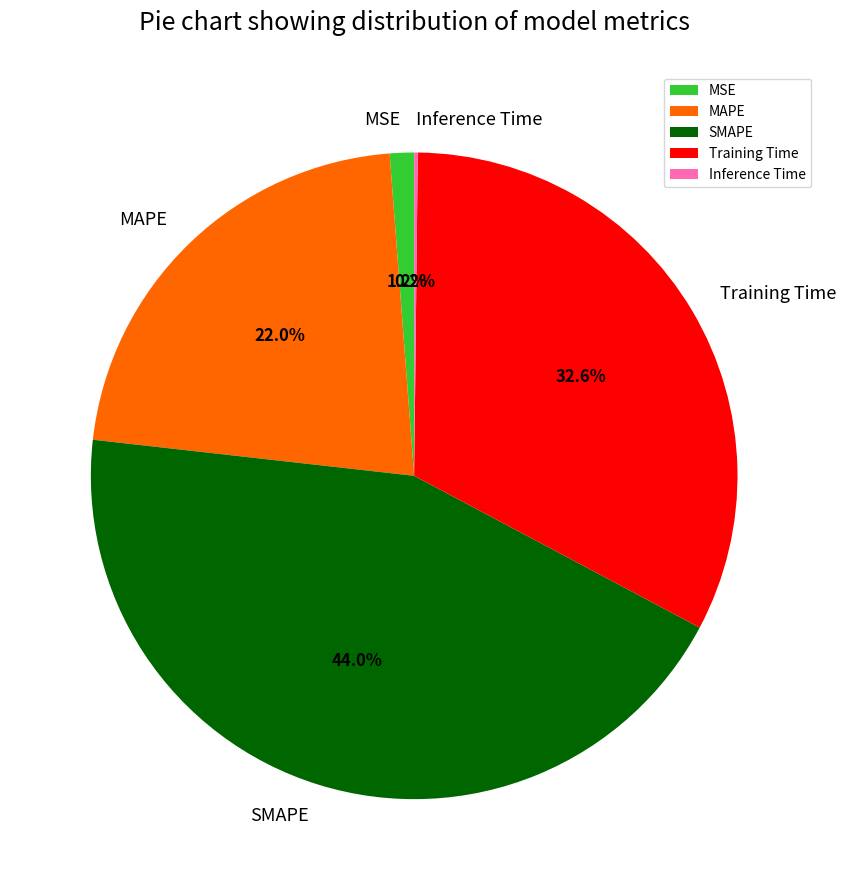

Is there a majority slice in this chart?

No